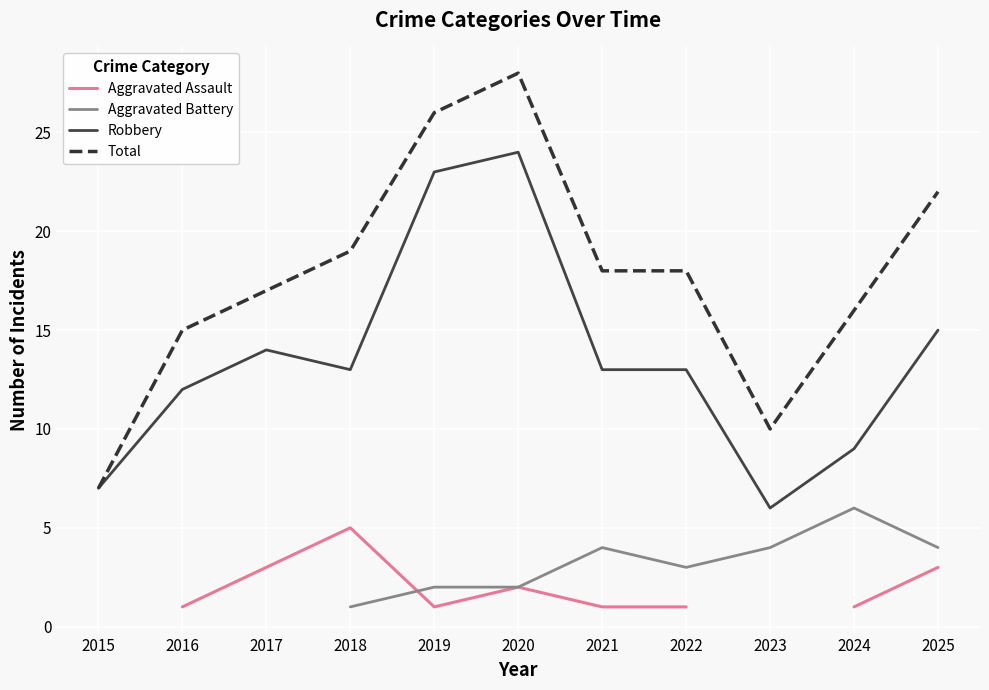

Which category has the highest value in the Robbery series?

2020